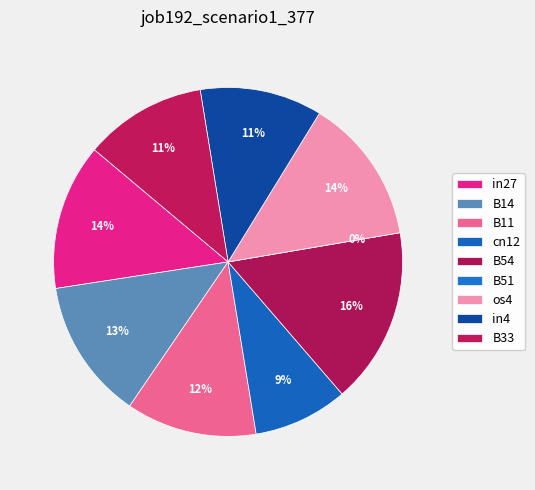

To the nearest percent, what is the average slice percentage?

11%